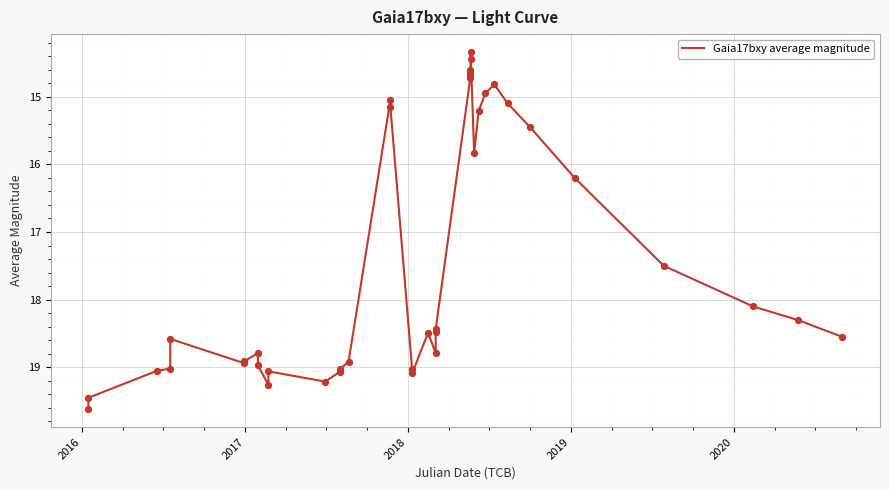

What is the greatest value displayed?

19.6